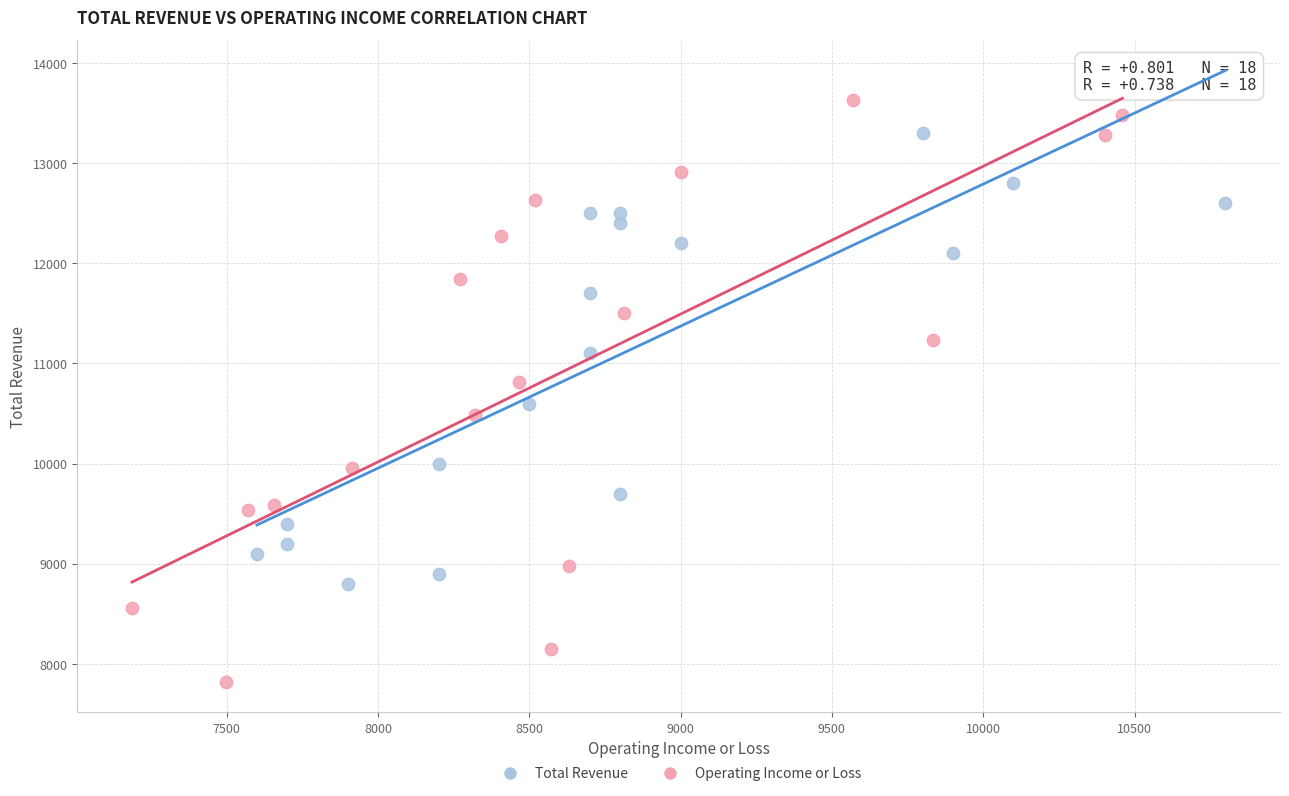

Which series has the largest Y range (max minus min)?

Operating Income or Loss